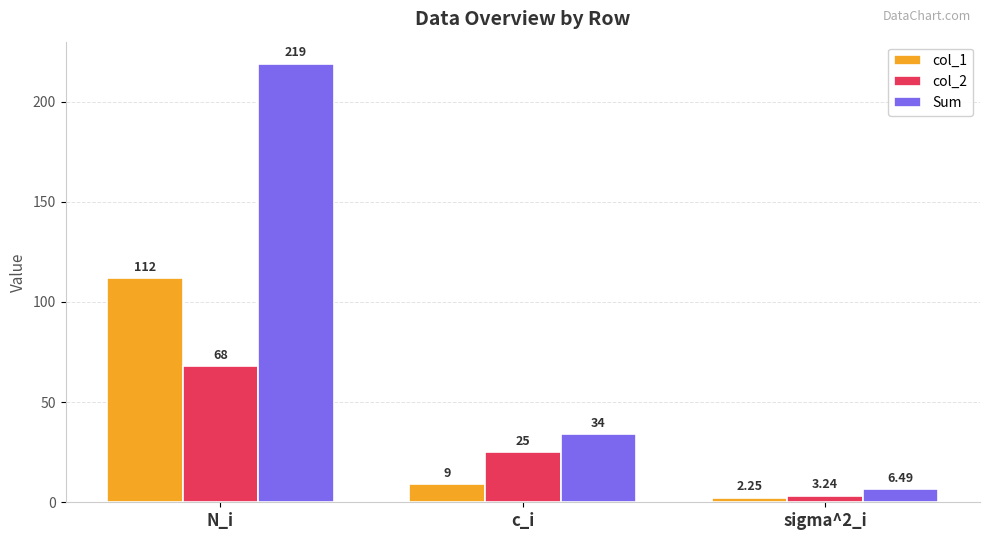

Is the value of col_1 at sigma^2_i greater than the value of col_2 at c_i?

No